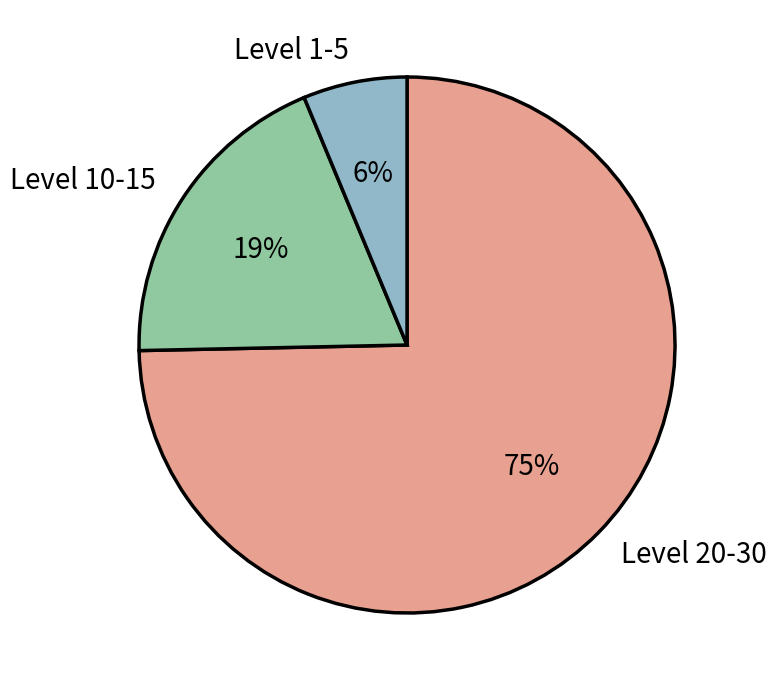

How many segments does this pie chart have?

3